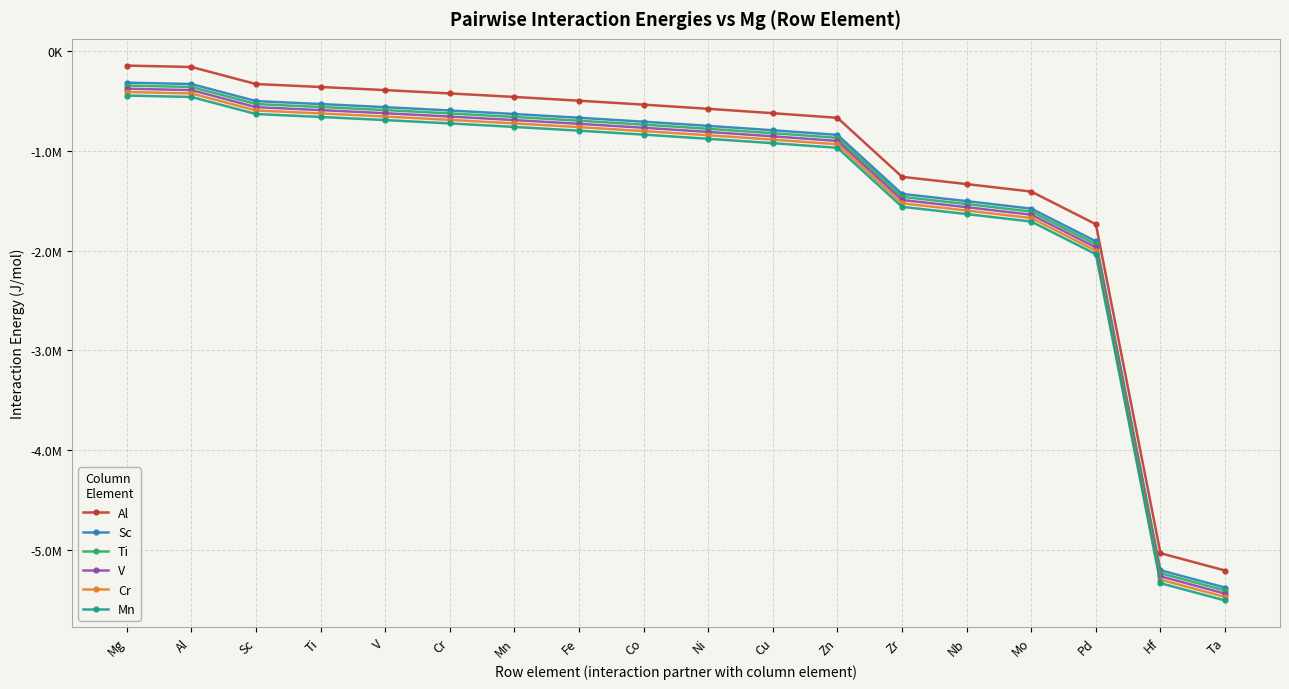

Rank the series by their maximum value, from highest to lowest.

Al, Sc, Ti, V, Cr, Mn